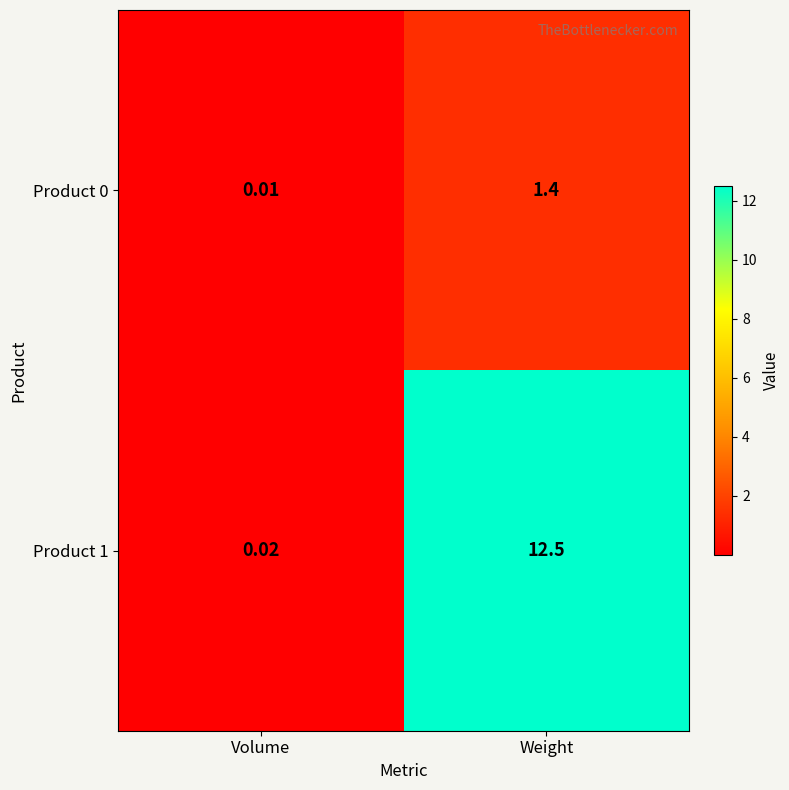

At which label is Product 0 closest to 0?

Volume